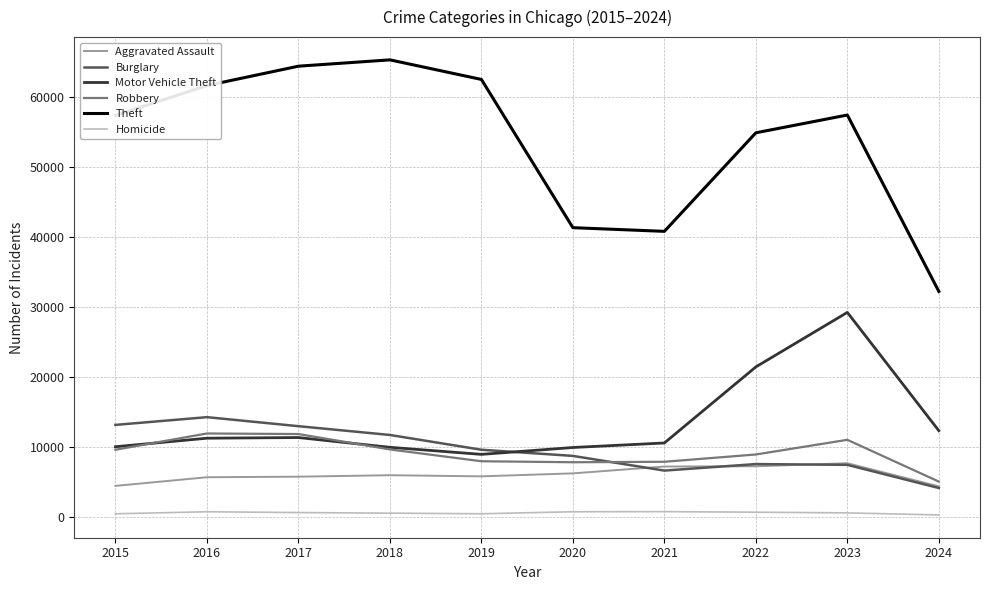

At which label is Motor Vehicle Theft closest to 19111?

2022